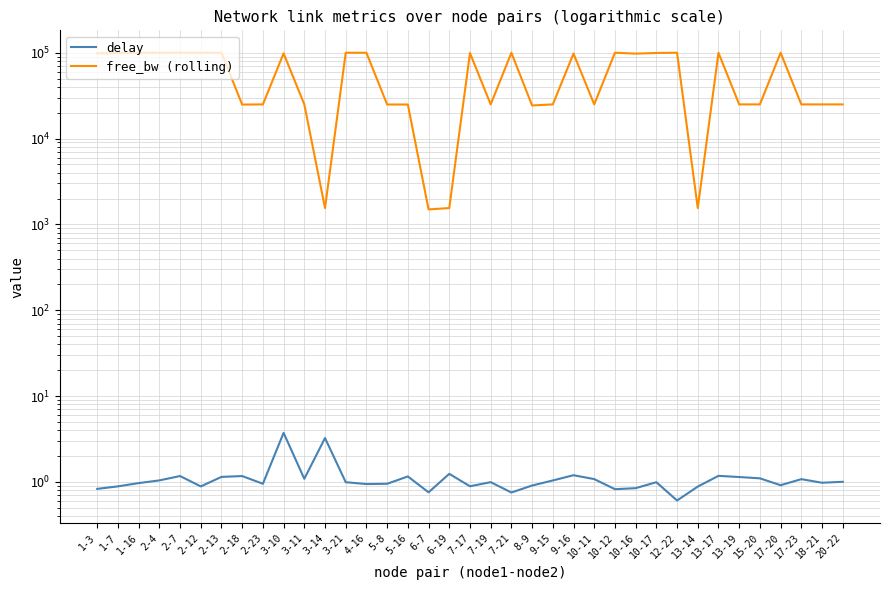

Reading left to right, transcribe all the data shown in this chart.

delay: 0.8	0.9	1.0	1.0	1.2	0.9	1.1	1.2	1.0	3.7	1.1	3.2	1.0	0.9	1.0	1.2	0.8	1.2	0.9	1.0	0.8	0.9	1.0	1.2	1.1	0.8	0.8	1.0	0.6	0.9	1.2	1.1	1.1	0.9	1.1	1.0	1.0
free_bw (rolling): 98257.1	99074.8	99776.9	99865.1	99959.3	99829.4	99856.7	24884.2	24998.6	98265.3	24998.6	1549.8	99947.4	99865.1	24930.7	24930.7	1496.2	1549.8	99128.5	24999.8	99925.9	24298.8	24998.6	97709.0	24999.8	99996.3	97584.6	99282.2	99996.2	1548.6	99837.7	24999.8	24999.8	99997.4	24999.8	24991.5	24999.8